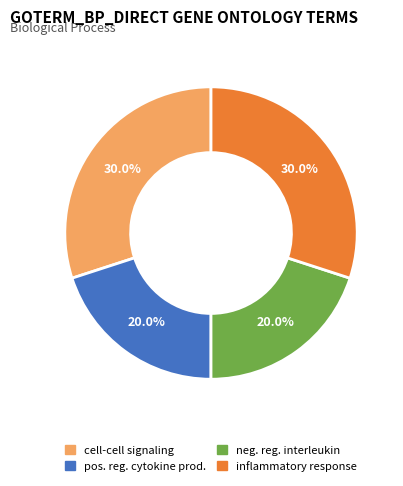

Does any single category account for the majority?

No